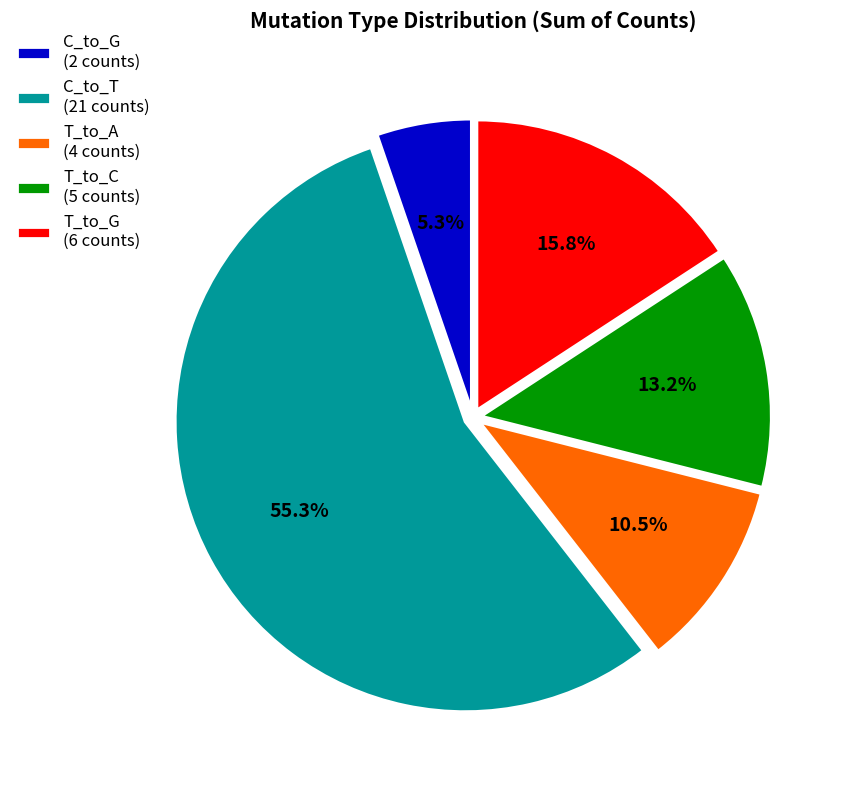

Combined, what portion of the pie is C_to_T (21 counts) and C_to_G (2 counts)?

60.5%